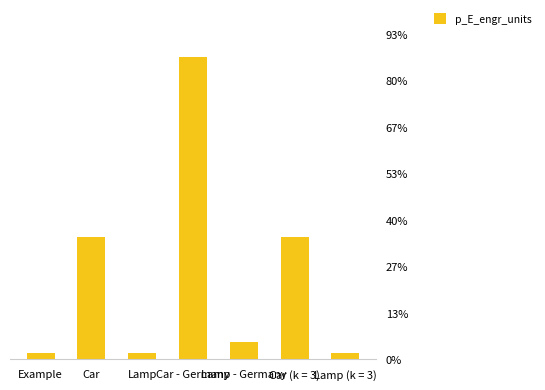

What is the difference between the maximum and minimum values?

6.4